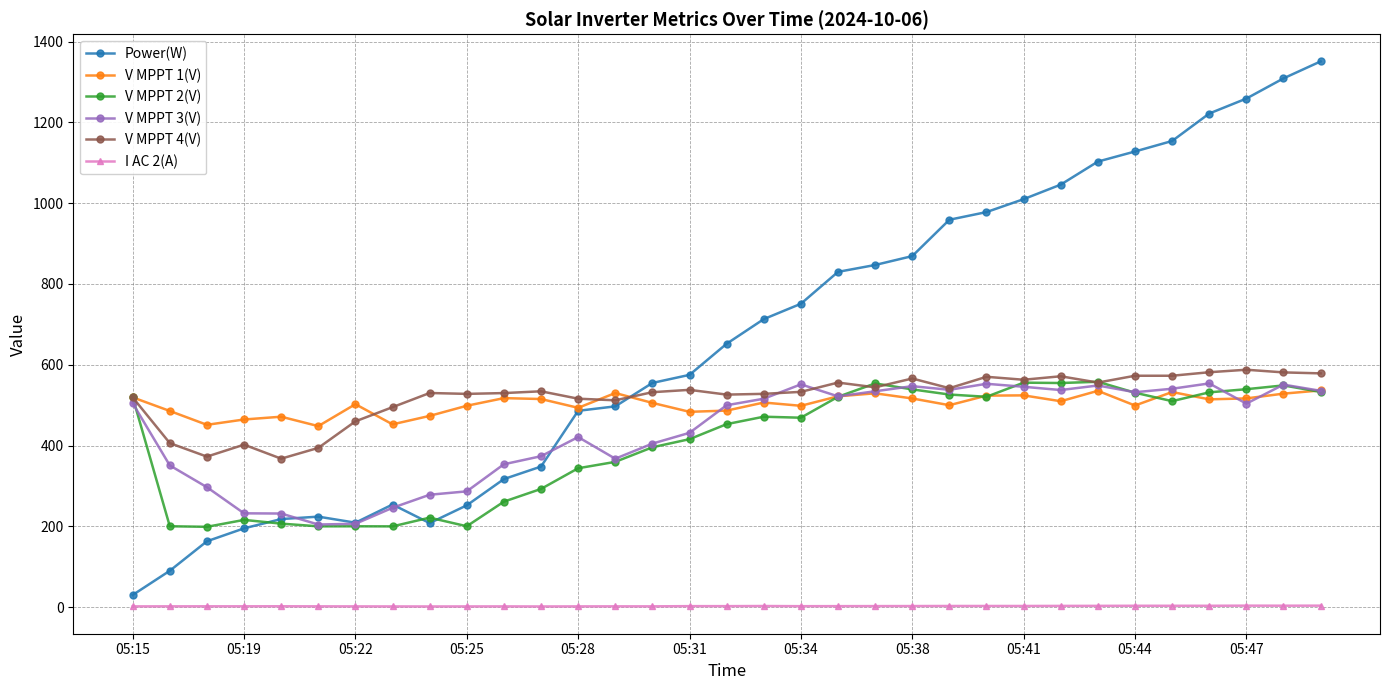

True or false: V MPPT 1(V) and I AC 2(A) intersect in this chart.

False